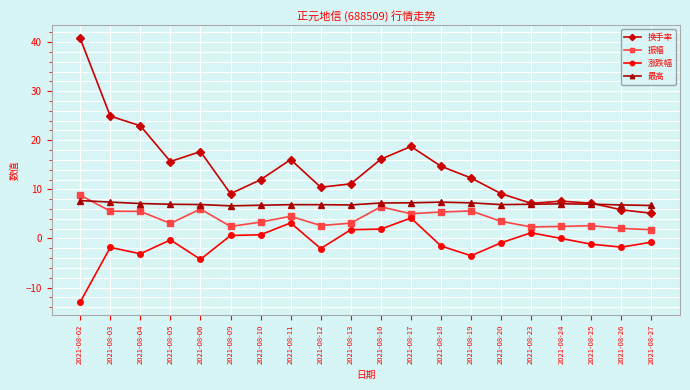

Which series has the largest total across all categories?

换手率